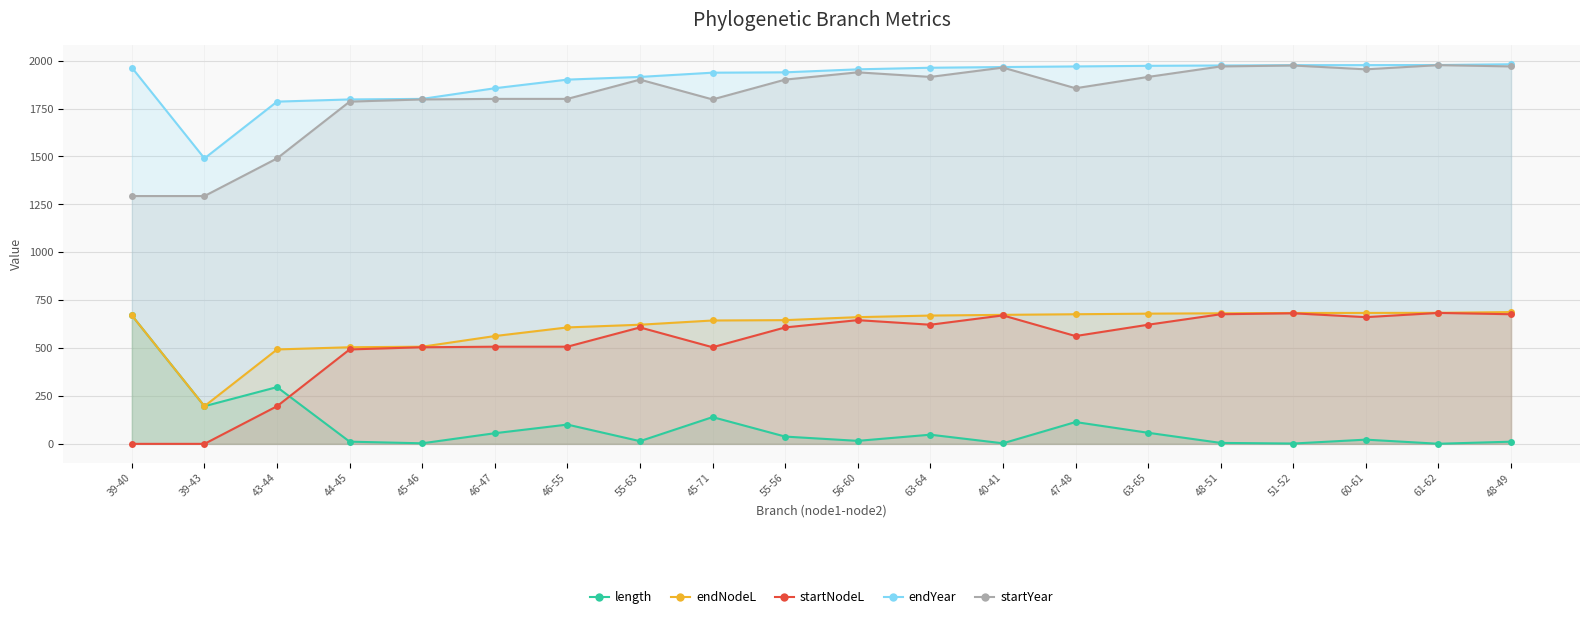

What is the difference between the startNodeL values at 51-52 and 43-44?

484.9